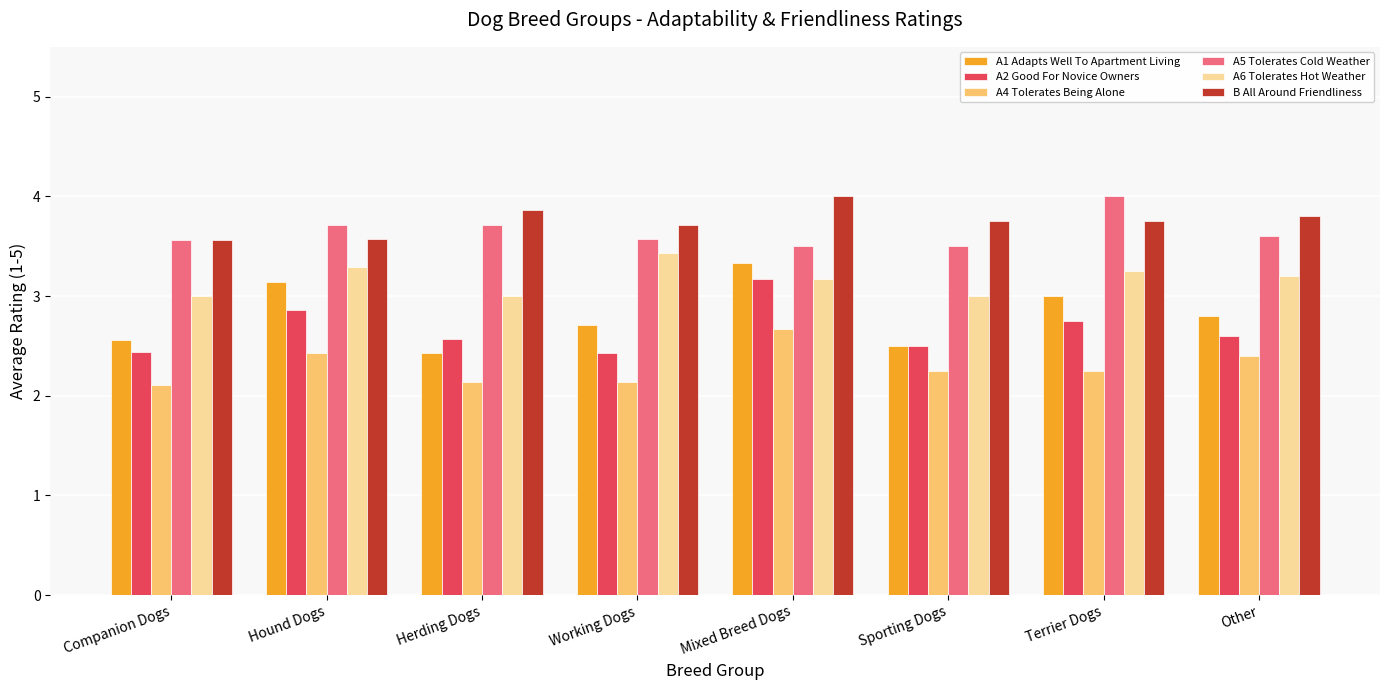

What is the greatest value displayed?

4.0